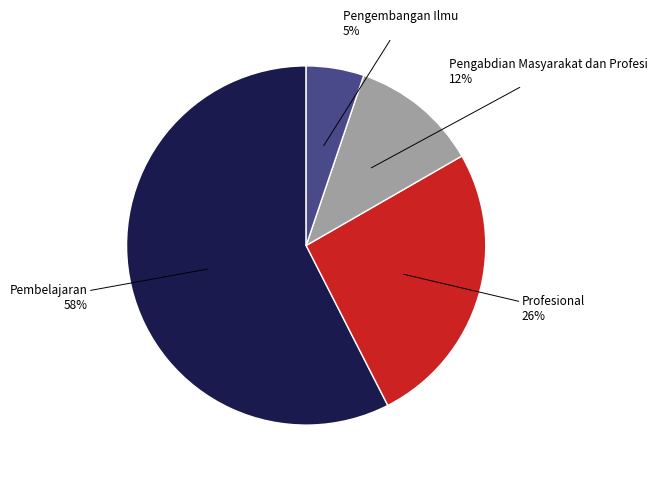

To the nearest percent, what is the average slice percentage?

25%